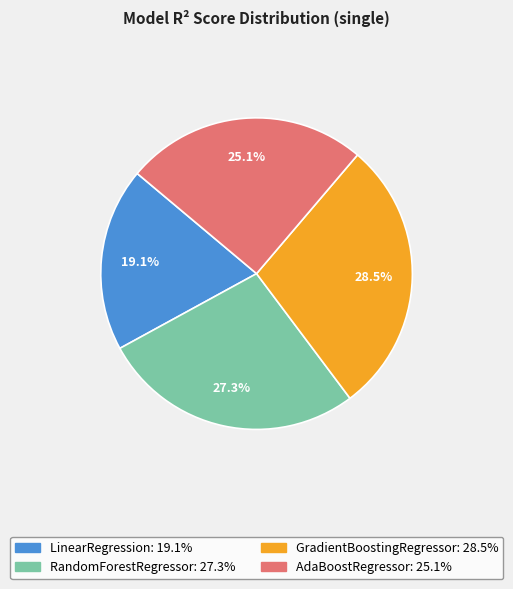

What is the largest slice in the pie chart?

GradientBoostingRegressor